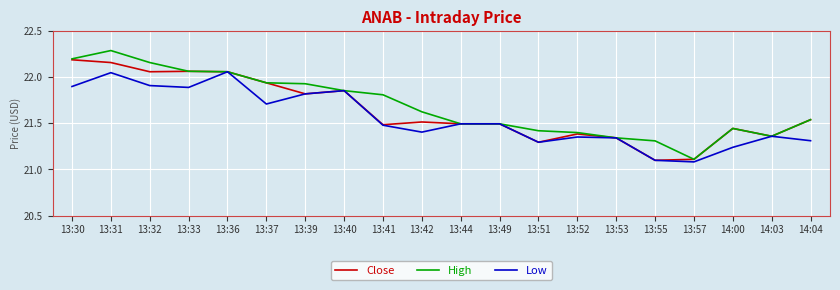

List the series in order of their peak value, highest first.

High, Close, Low